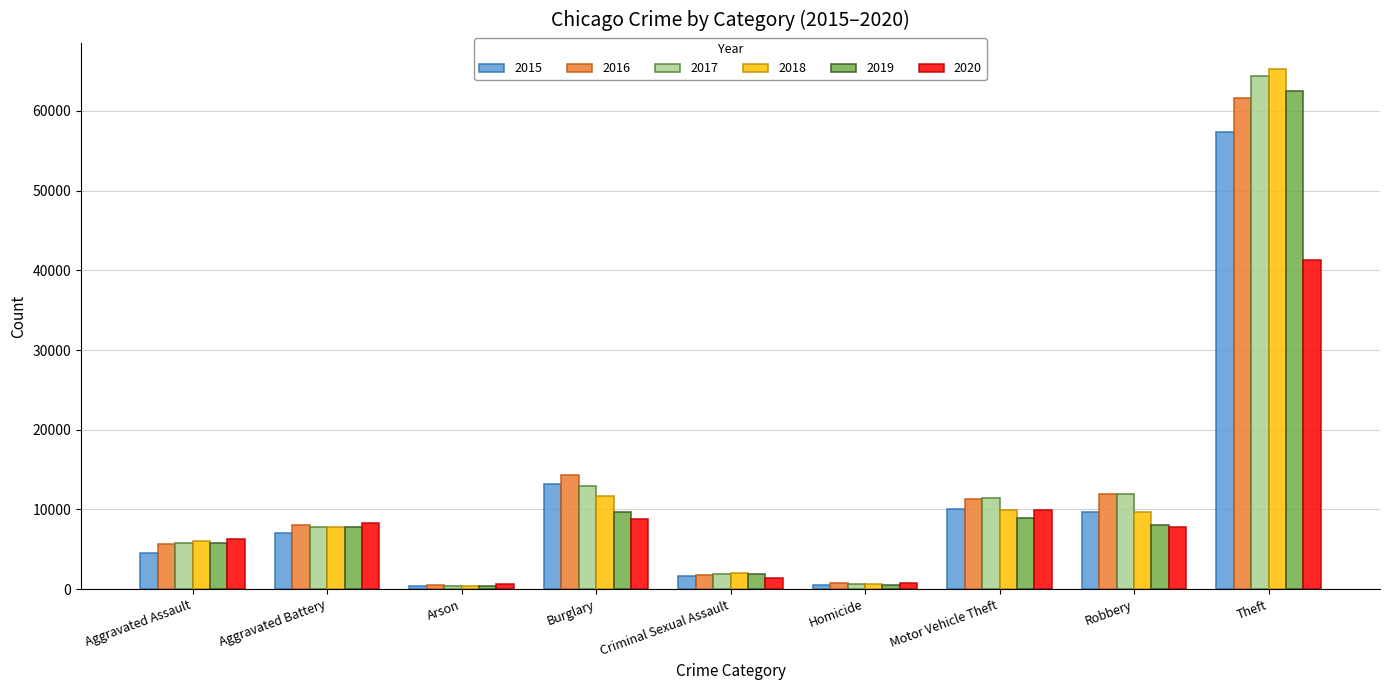

What is the sum of the 2020 values at Aggravated Assault and Robbery?

14118